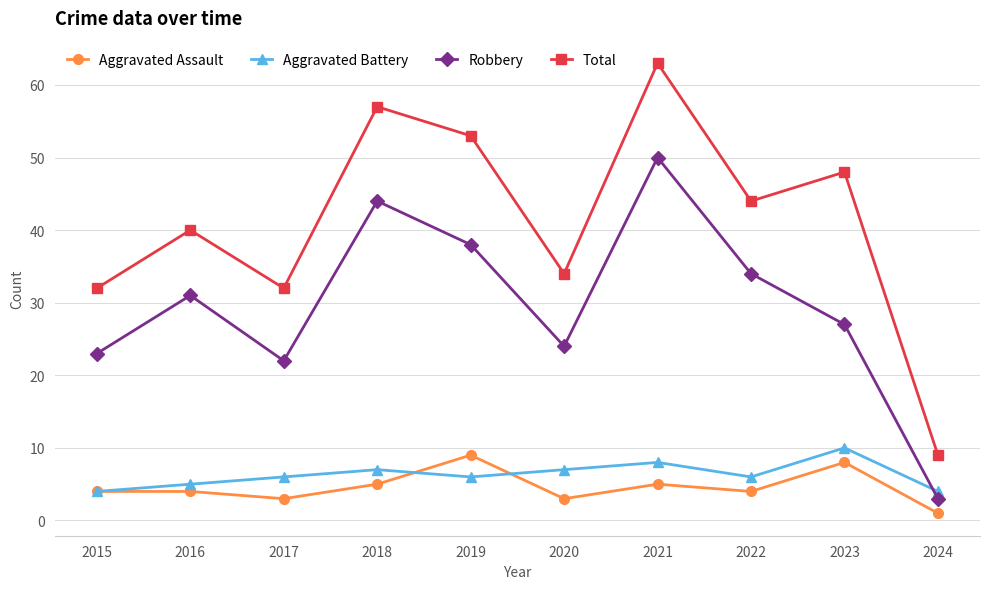

What is the sum of all Aggravated Battery values?

63